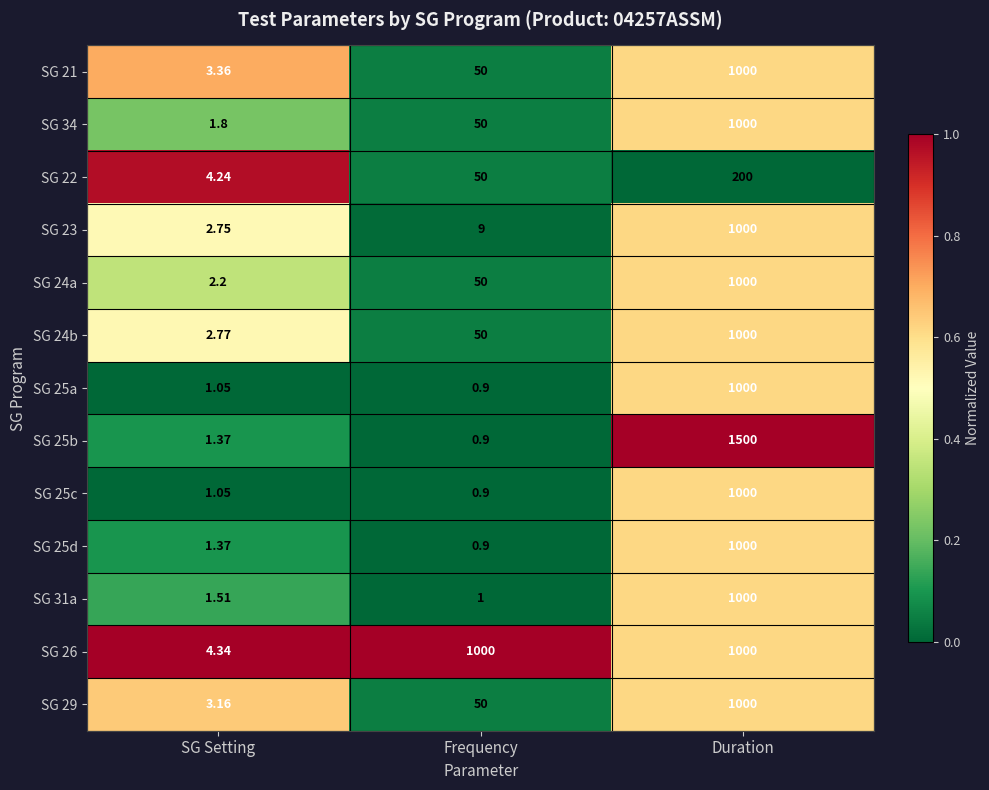

At which category is the sum across all series the highest?

Duration